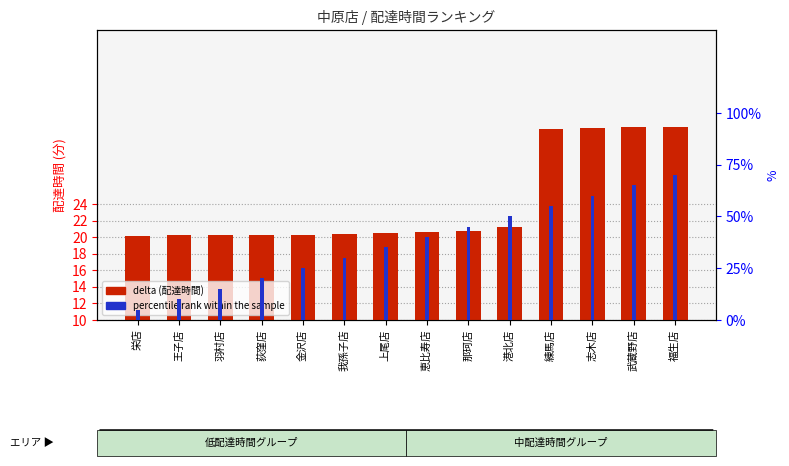

Which category has the lowest value in the delta series?

栄店